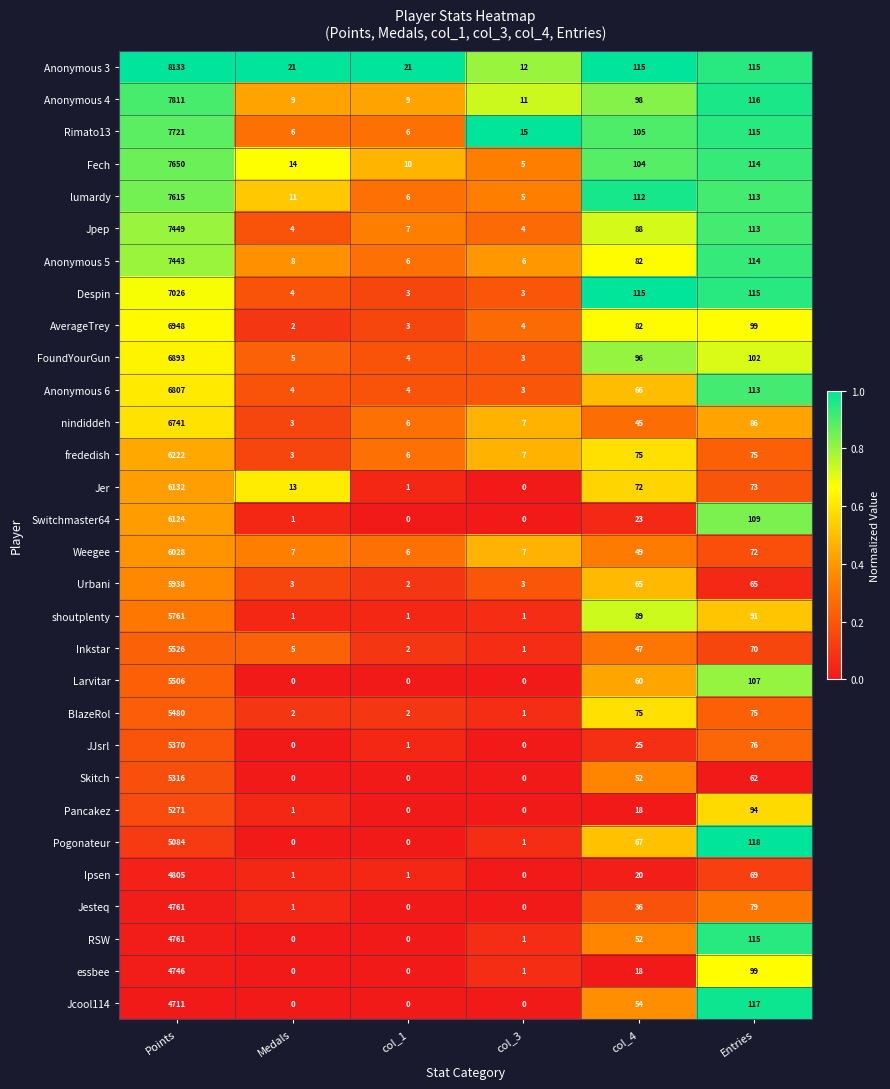

The Ipsen series shows 8 at col_4. True or false?

False